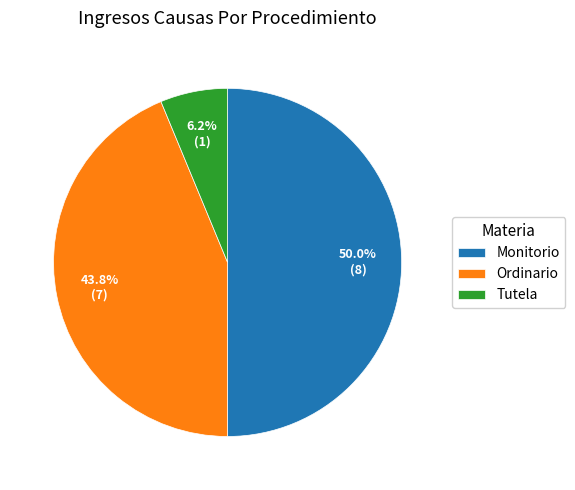

What is the largest slice in the pie chart?

Monitorio